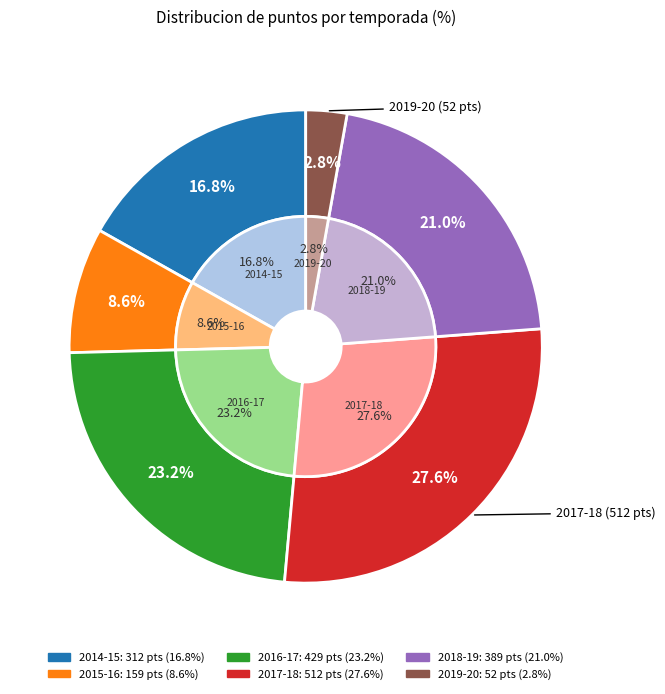

Rank the categories by value from lowest to highest.

2019-20, 2015-16, 2014-15, 2018-19, 2016-17, 2017-18